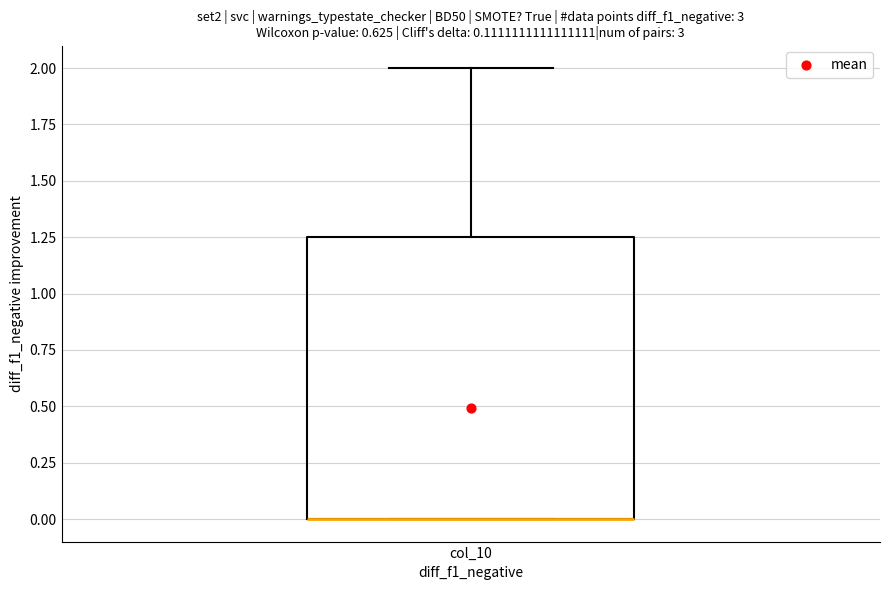

Transcribe this box plot: give where the median line is, the range the box spans, and where the two whiskers end, as read against the y-axis. The values are not printed on the chart, so give them approximately, as read against the axis.

median 0.00 (drawn on the box's lower edge), box 0.00 to 1.25, whiskers 0.00 to 2.00